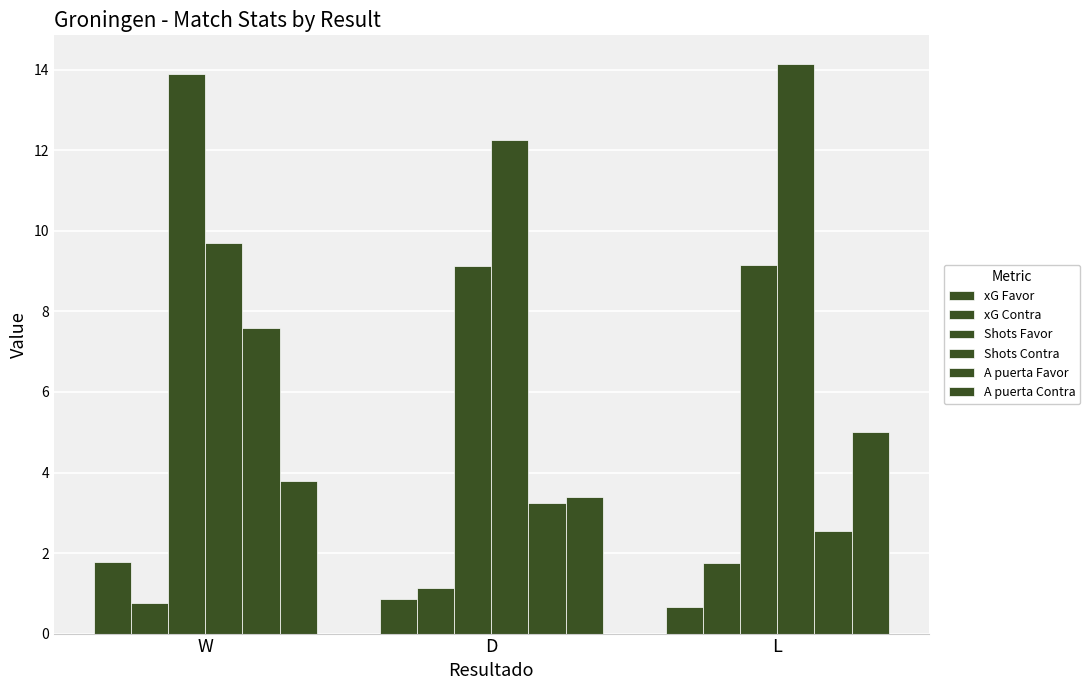

How many data points in Shots Contra are less than 12?

1